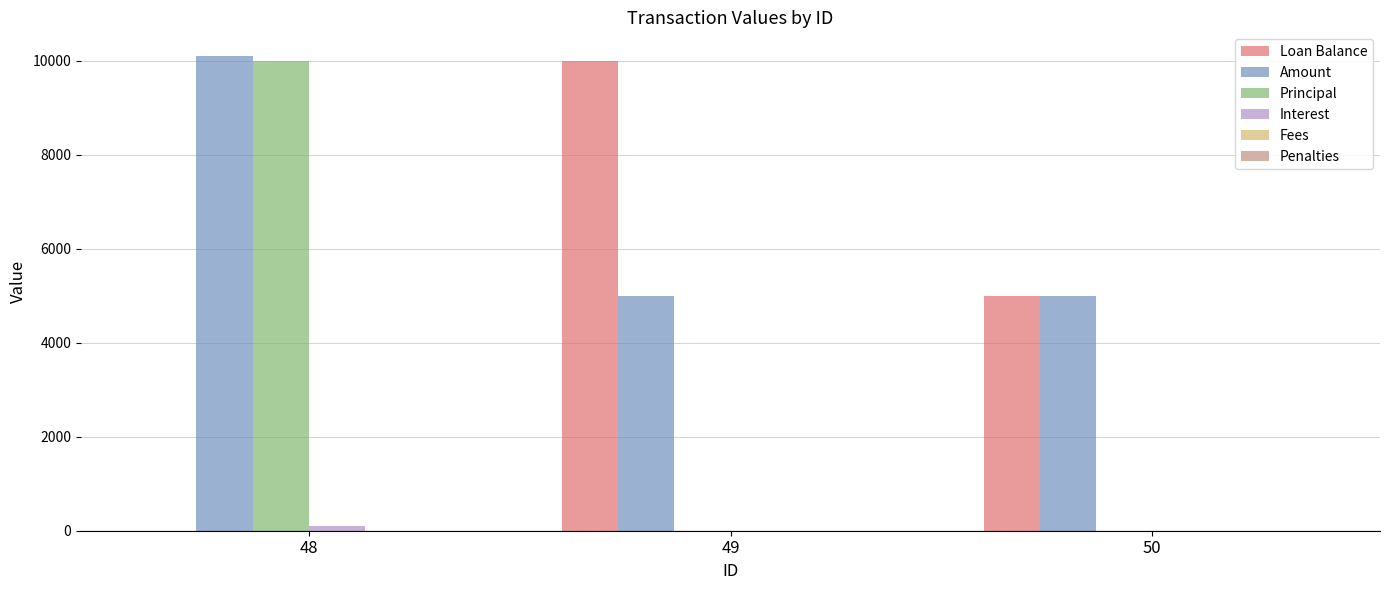

Between 48 and 50, which series saw the biggest shift?

Principal